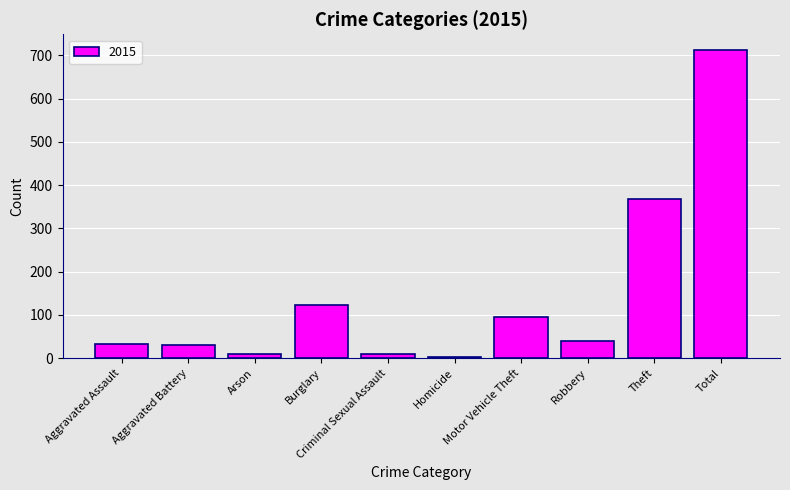

What is the change in value from Theft to Total?

+344